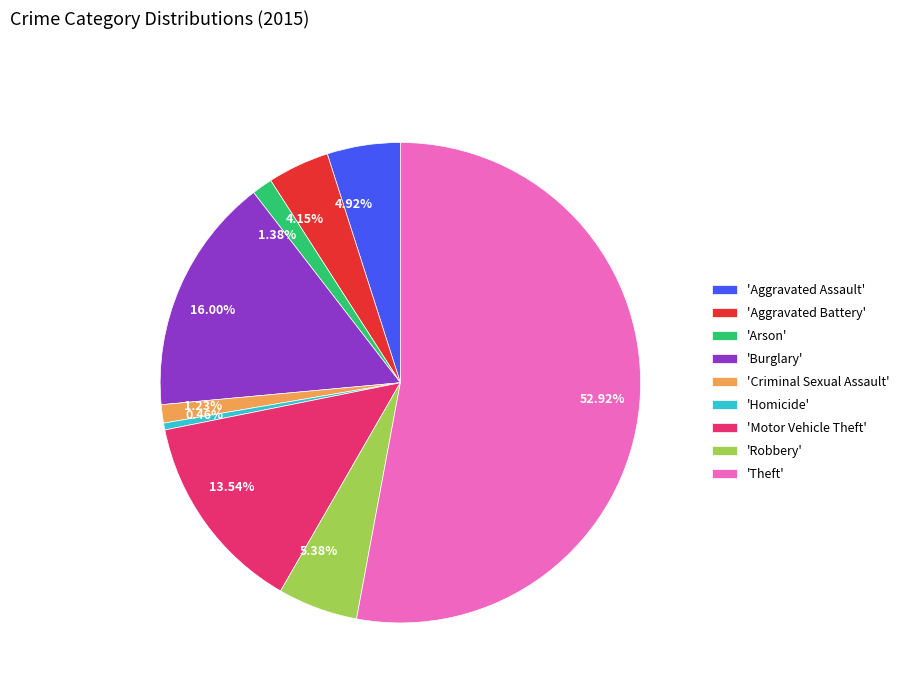

Count the number of slices in the pie.

9